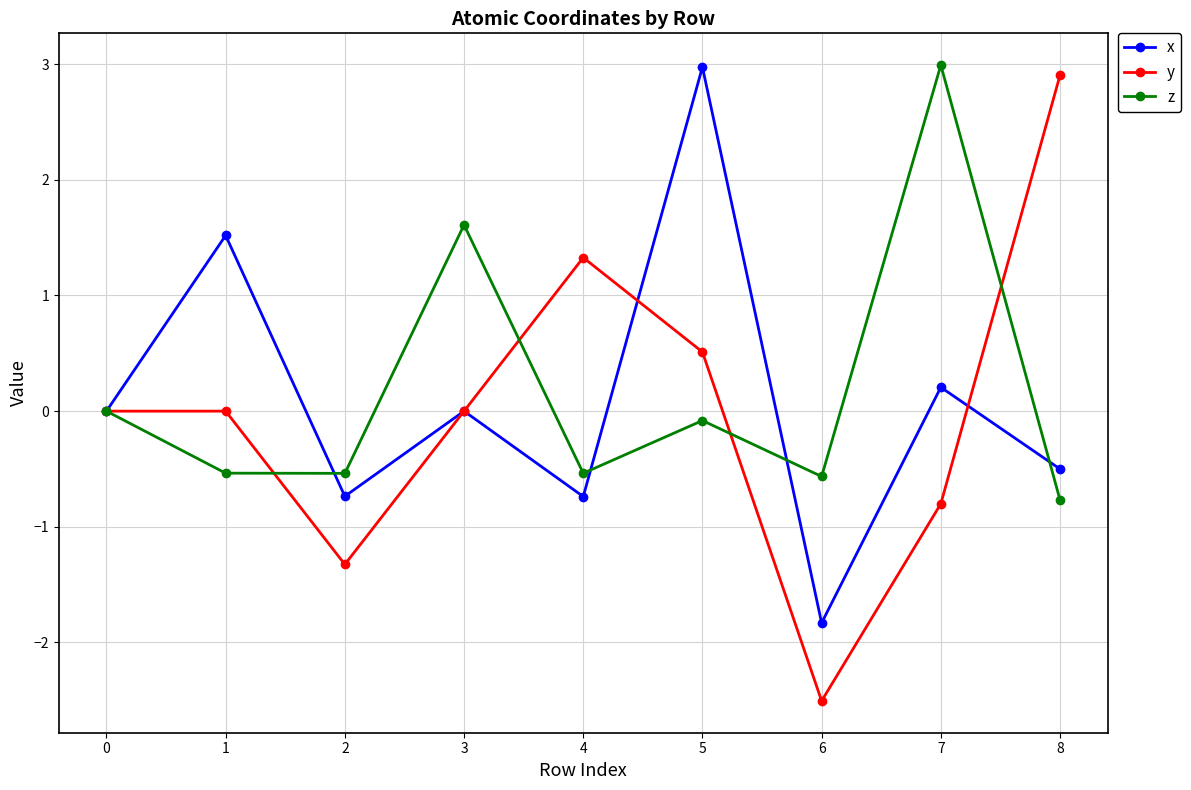

True or false: z has more than 0 interior local peaks.

True